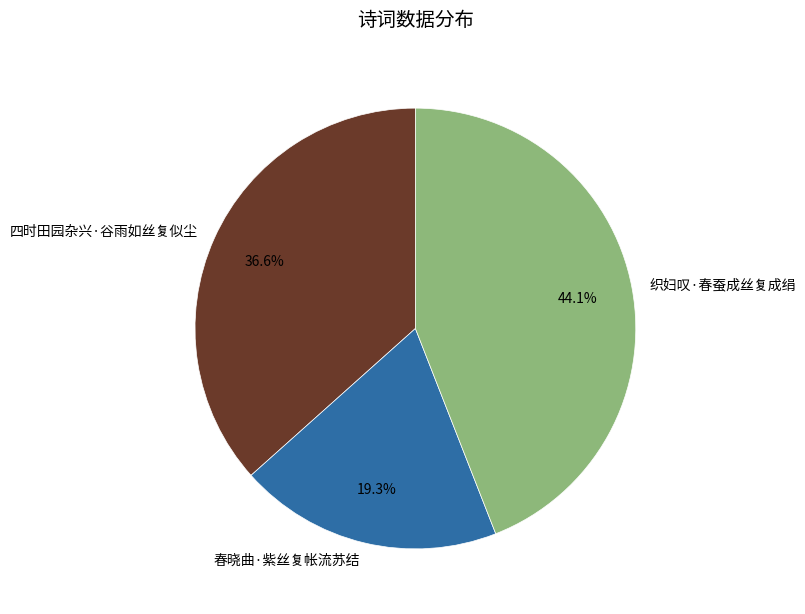

The 春晓曲·紫丝复帐流苏结 slice represents 25% of the pie. True or false?

False